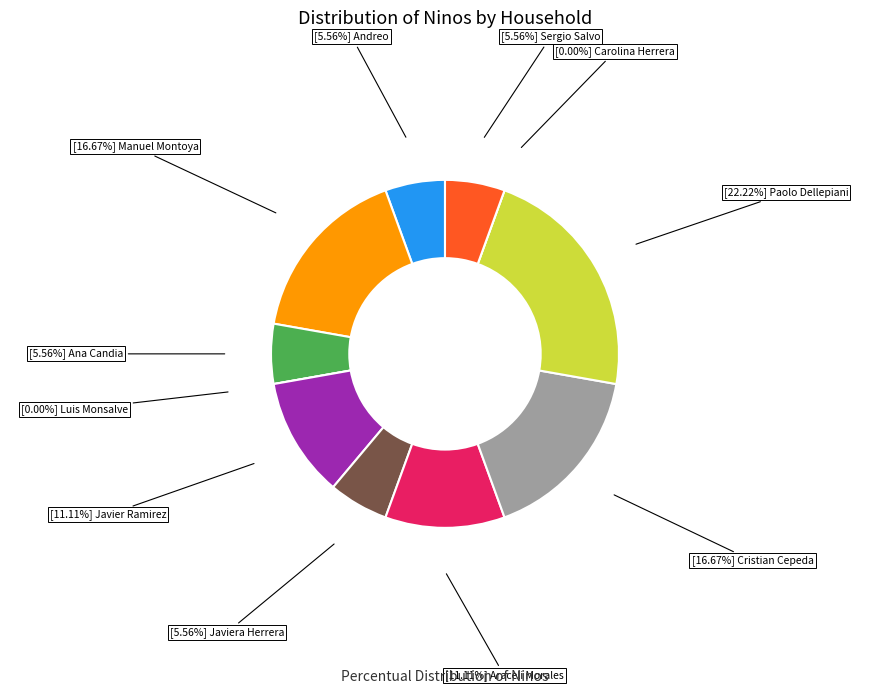

Which slice is the largest?

Paolo Dellepiani